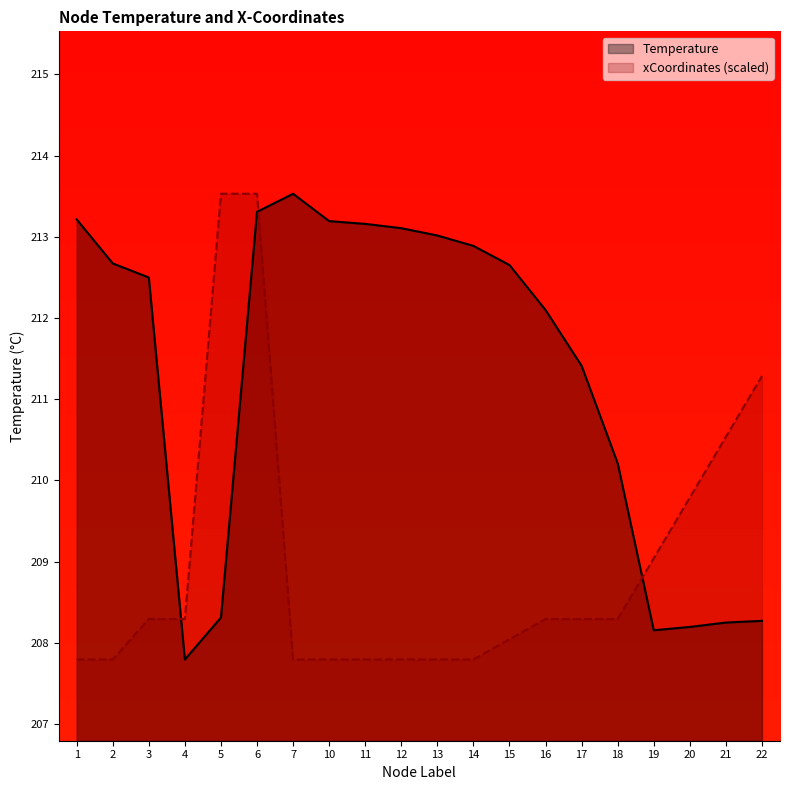

True or false: Temperature has more than 1 interior local peaks.

False